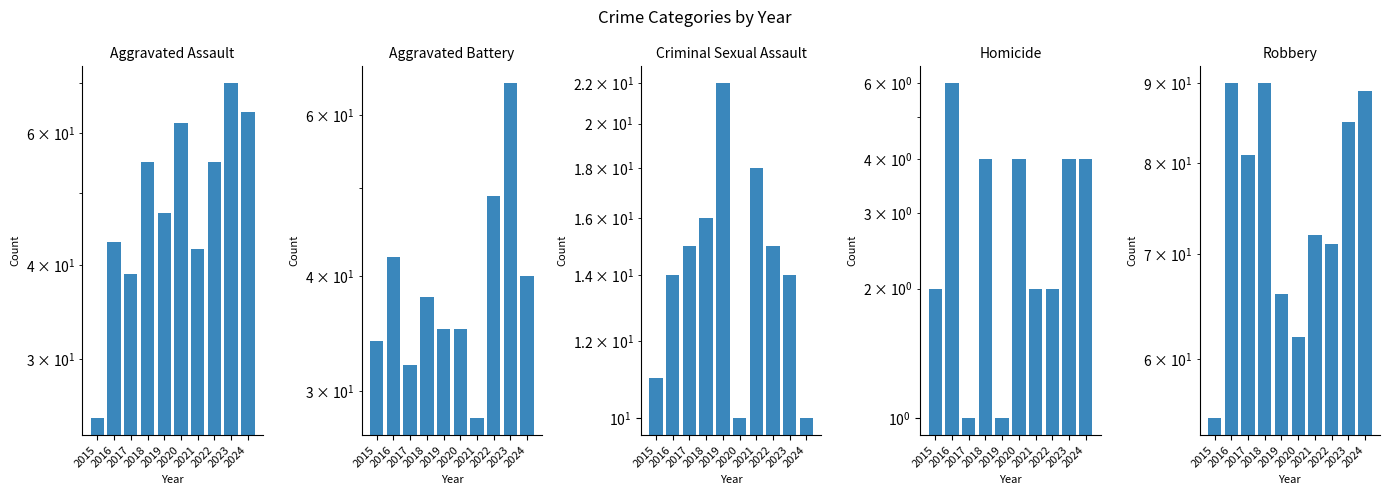

Where is Aggravated Battery nearest to the value 46?

2022